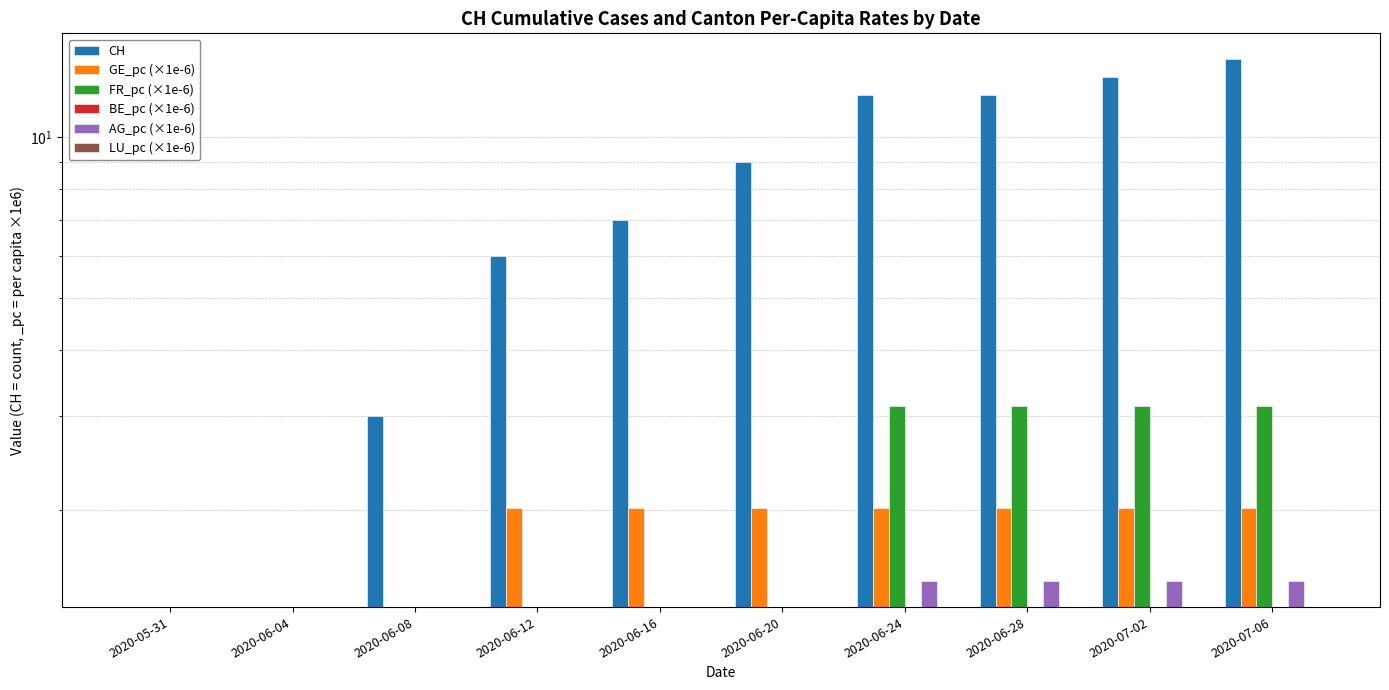

What is the difference between the highest and lowest values at 2020-06-16?

7.0